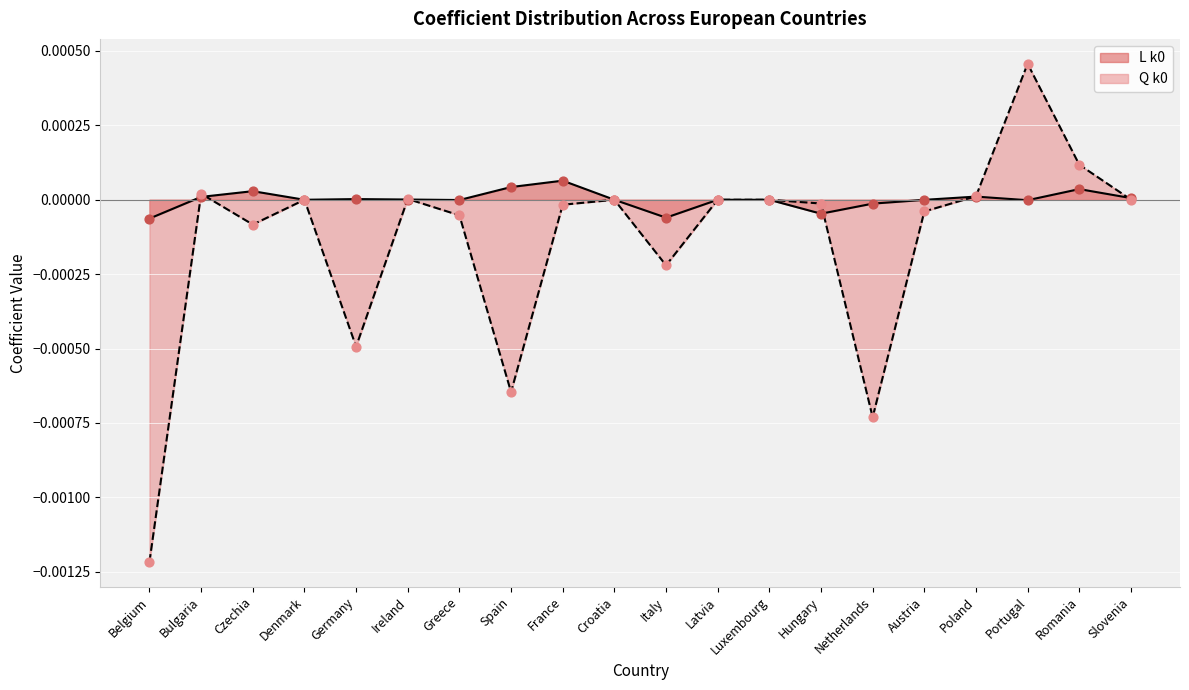

Which series has the largest Y range (max minus min)?

Q k0